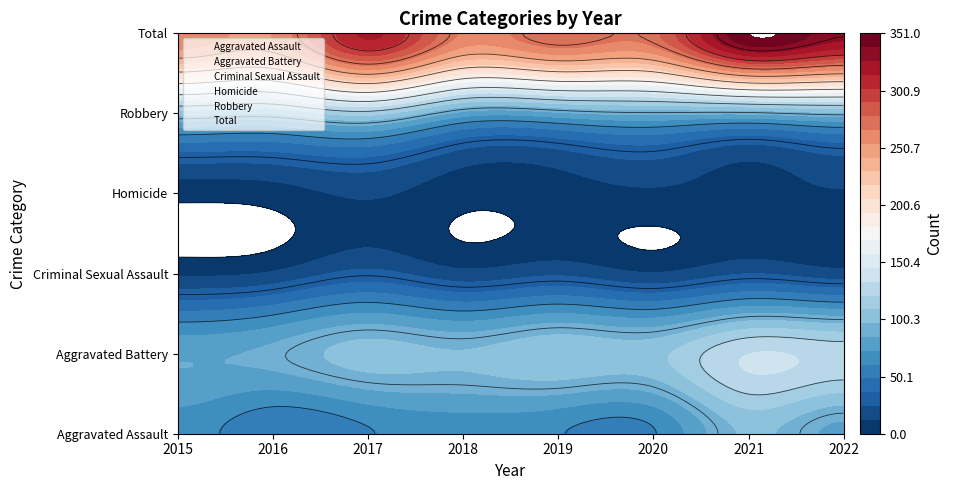

Which series has the largest total across all categories?

Total